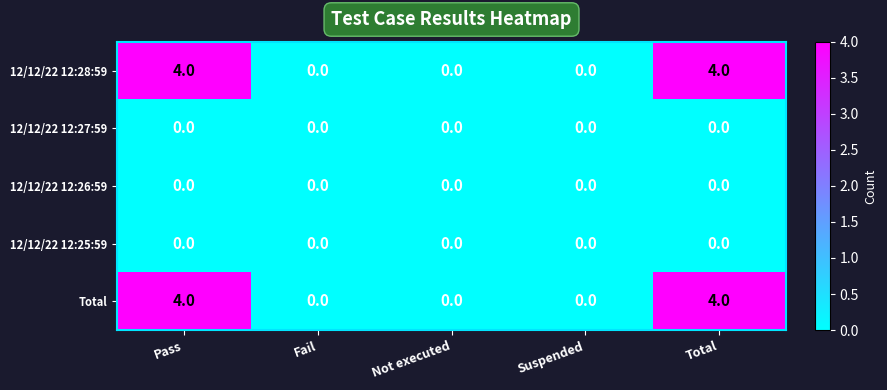

Reading left to right, list all the values displayed in this chart.

12/12/22 12:28:59: 4	0	0	0	4
12/12/22 12:27:59: 0	0	0	0	0
12/12/22 12:26:59: 0	0	0	0	0
12/12/22 12:25:59: 0	0	0	0	0
Total: 4	0	0	0	4